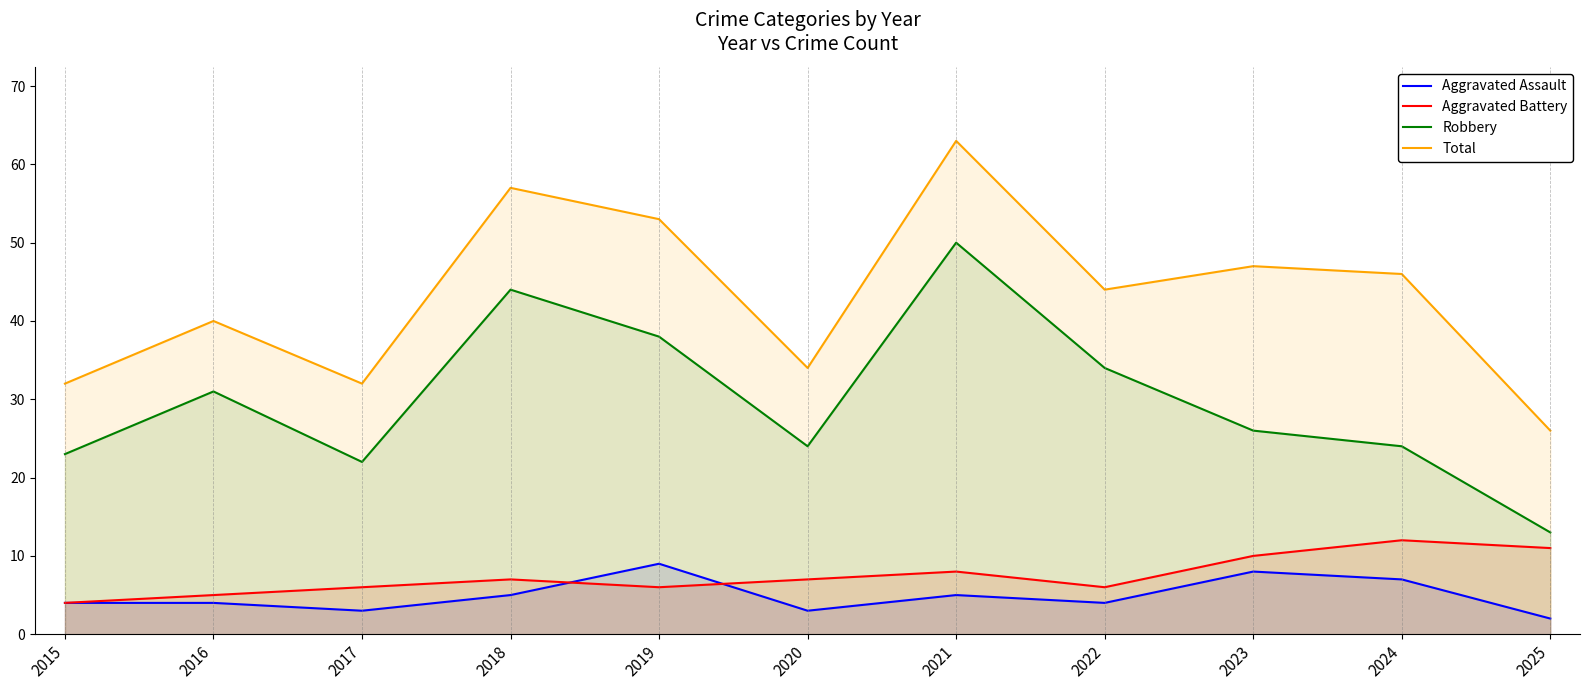

What is the minimum value shown in the chart?

2